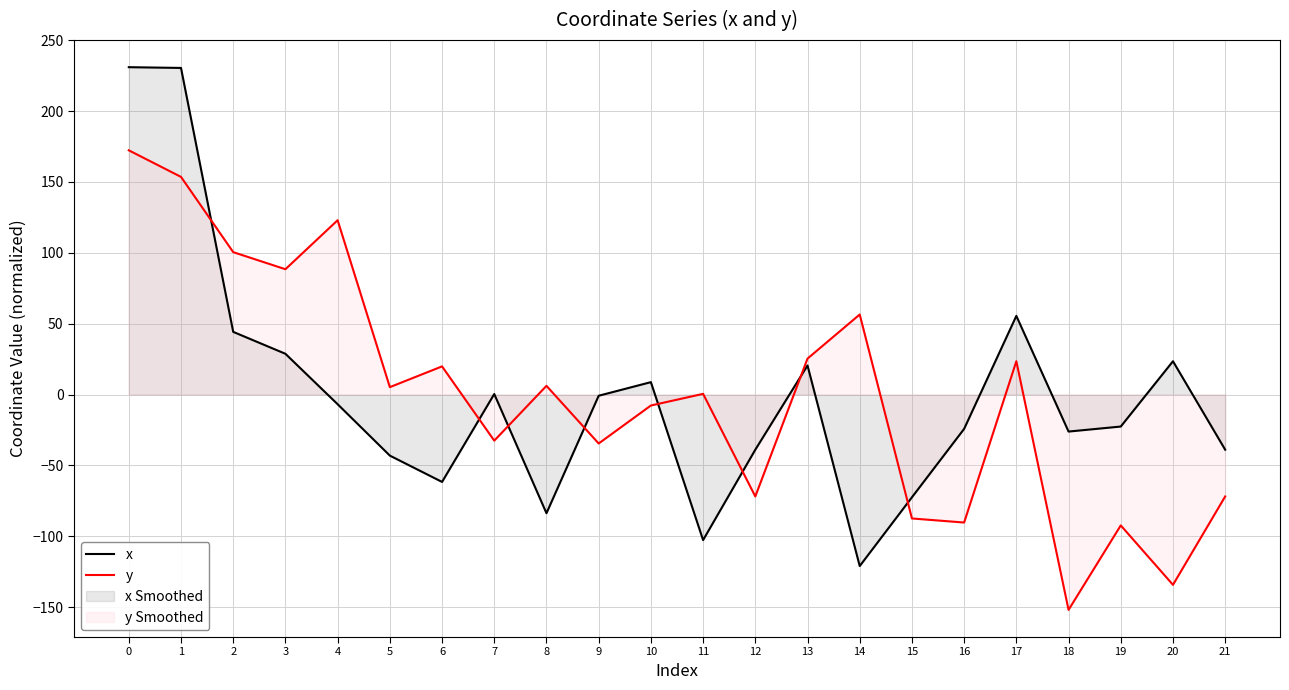

The value of x at 5 is -27.1. True or false?

False